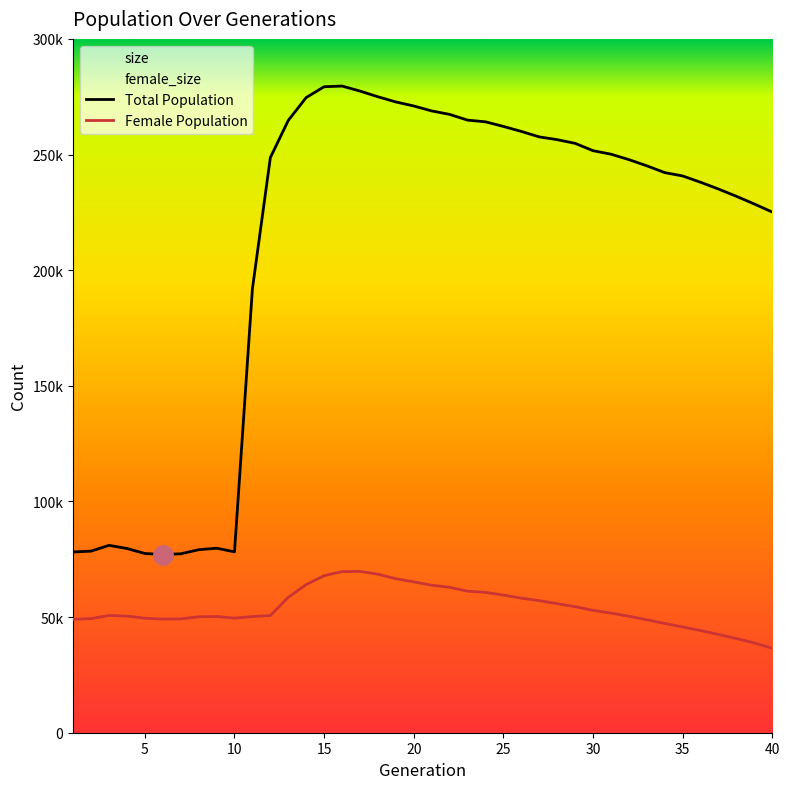

Reading left to right, list all the values displayed in this chart.

size: 78153	78520	81016	79650	77493	77029	77360	79129	79779	78219	191974	248664	264748	274641	279316	279605	277441	274971	272731	270989	268851	267346	264873	264144	262148	259983	257625	256425	254829	251661	250143	247797	245113	242183	240729	238001	235063	231928	228588	225121
female_size: 49030	49354	50687	50448	49496	49144	49204	50142	50236	49559	50215	50669	58564	64049	67895	69662	69743	68548	66571	65226	63771	62873	61191	60689	59506	58183	57095	55794	54513	52897	51742	50352	48819	47260	45729	44177	42466	40709	38817	36499